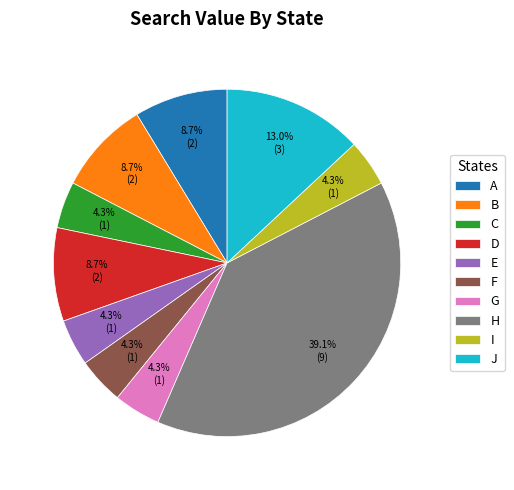

How many segments does this pie chart have?

10